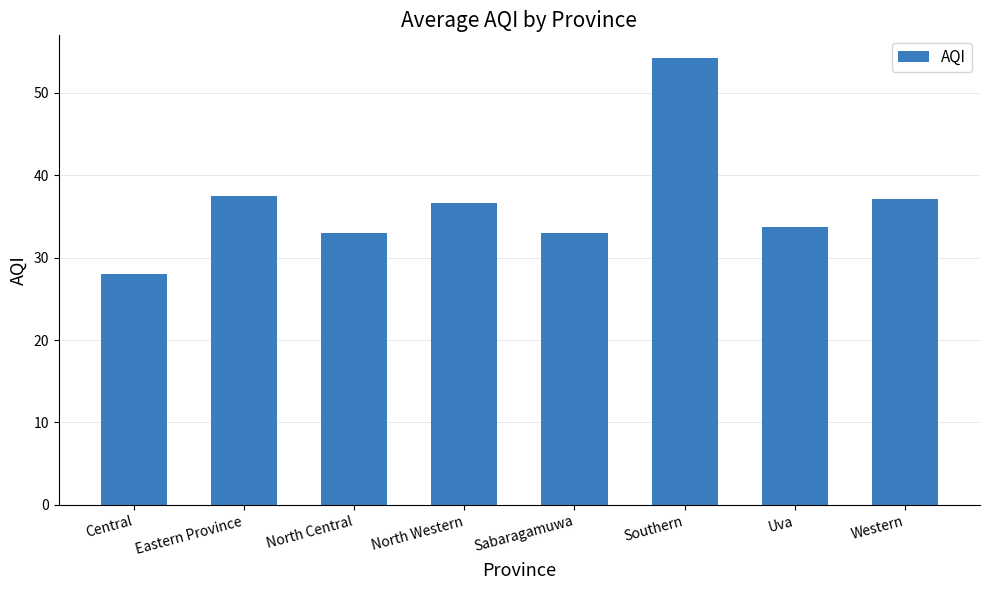

True or false: the data shows 22.5 at Western.

False